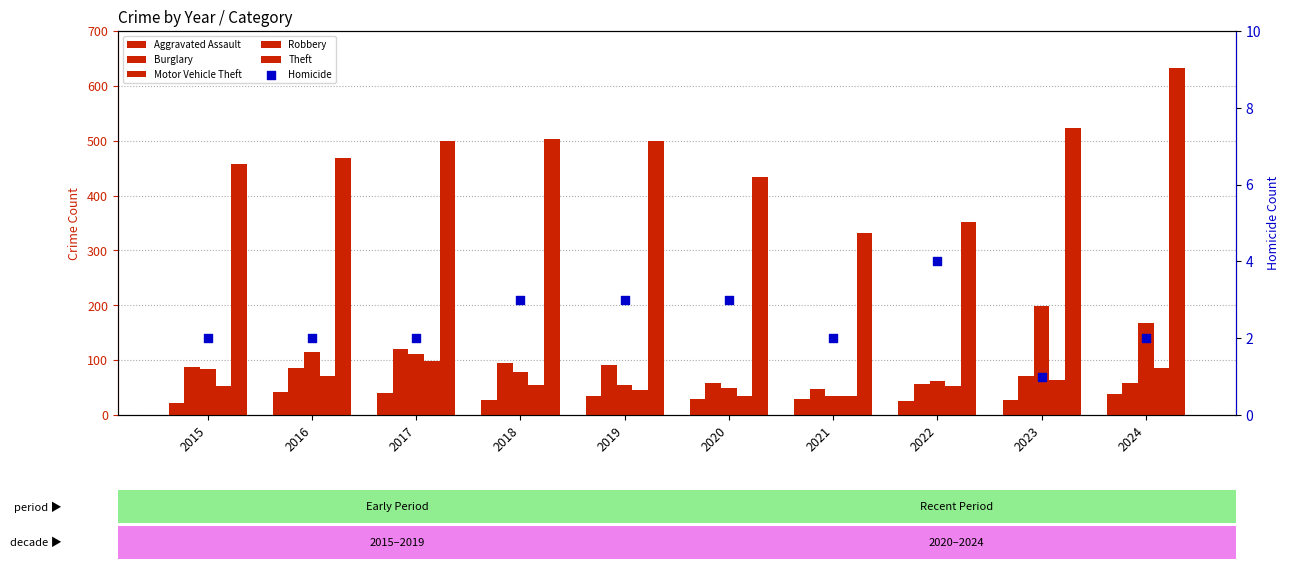

Is the value of Robbery at 2024 greater than the value of Burglary at 2019?

No